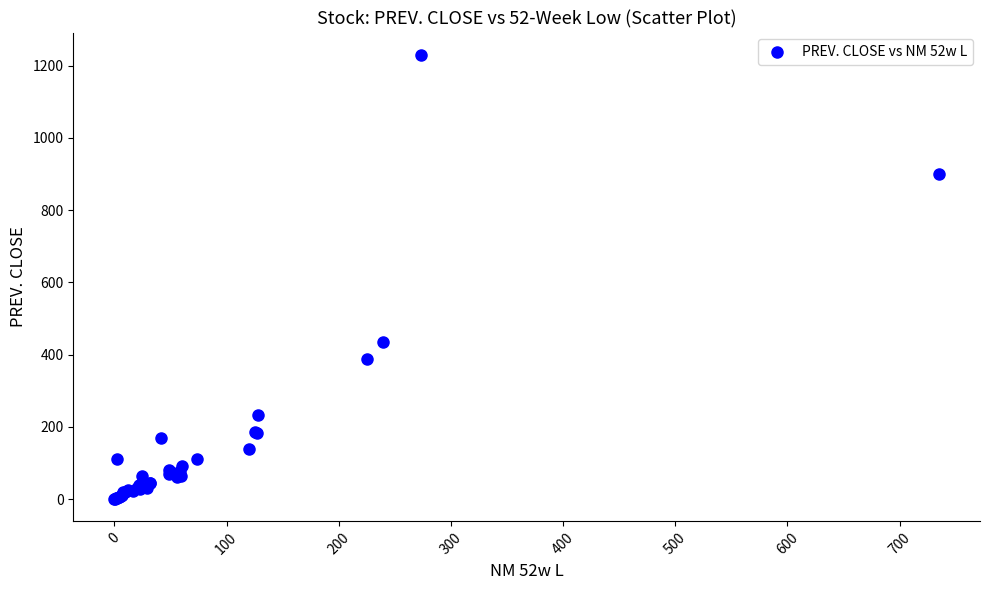

What Y value in the scatter plot is closest to 614?

435.7